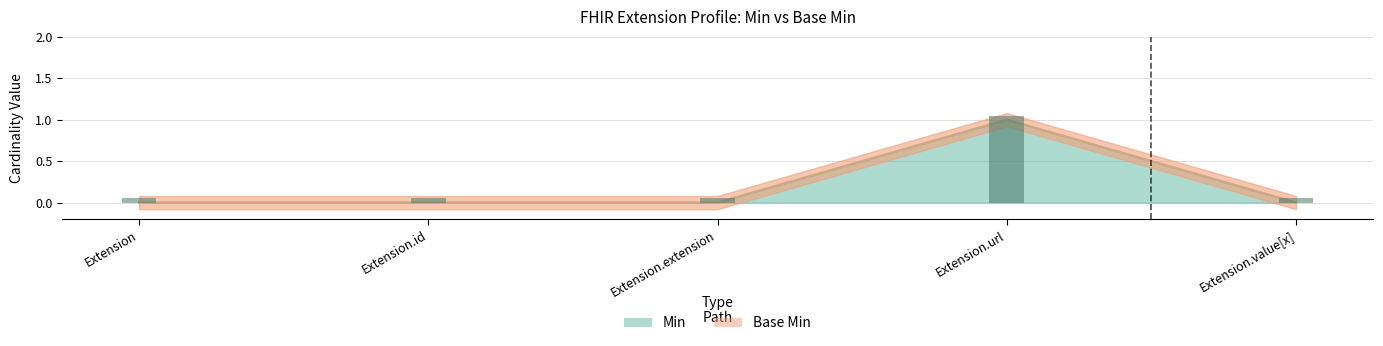

What are all the series names shown in the legend?

Min, Base Min